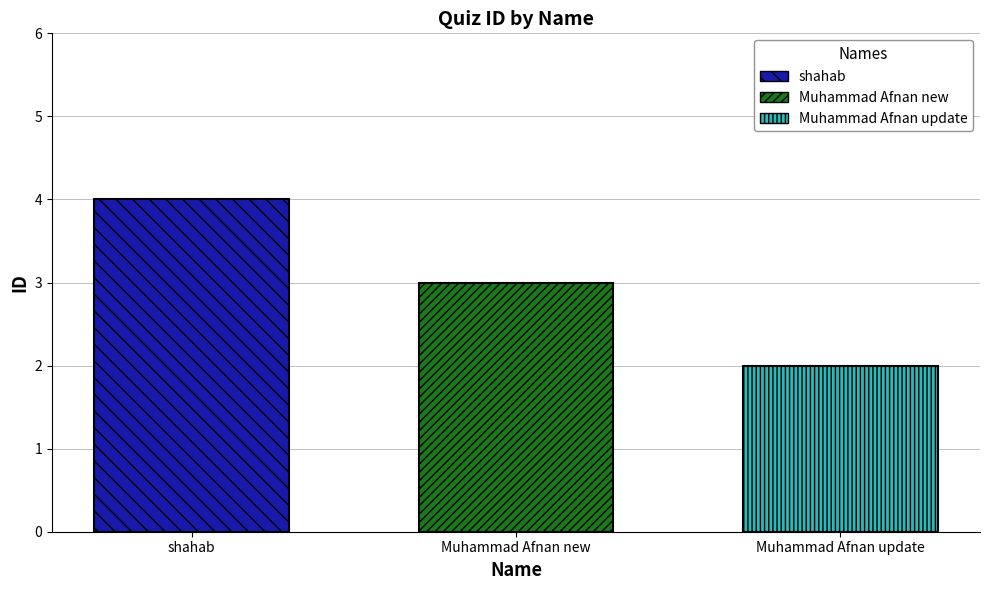

What value does the shahab series have at Muhammad Afnan new?

4